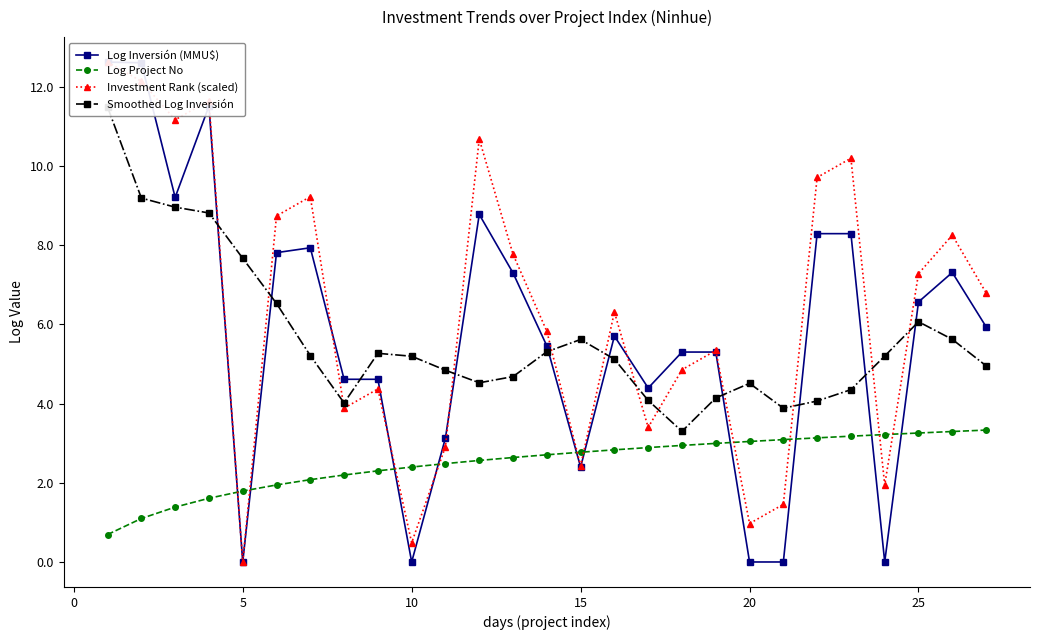

What is the lowest value of the Log Project No series?

0.7